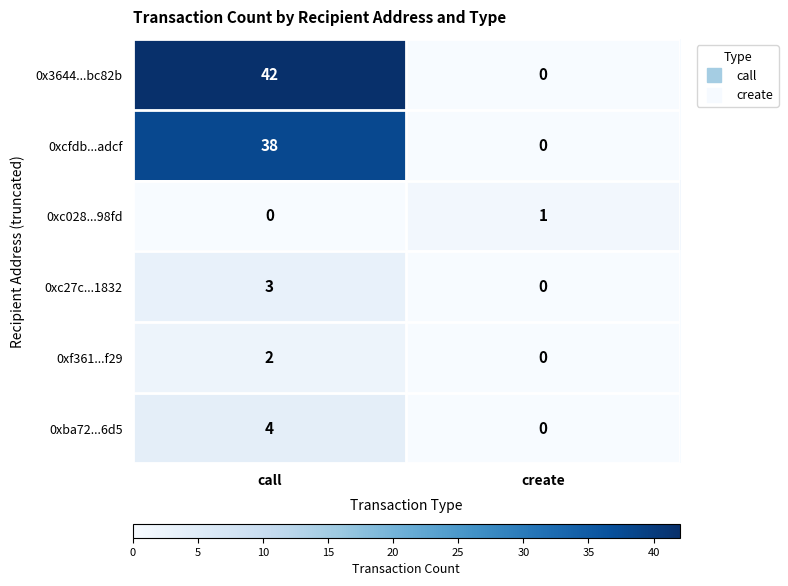

The 0xf361...f29 series shows 1 at create. True or false?

False